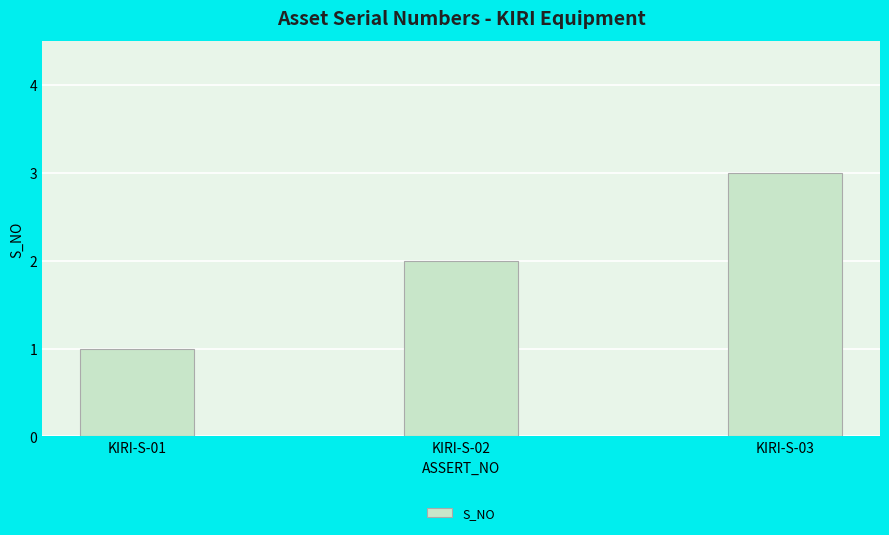

How many categories are shown in the chart?

3